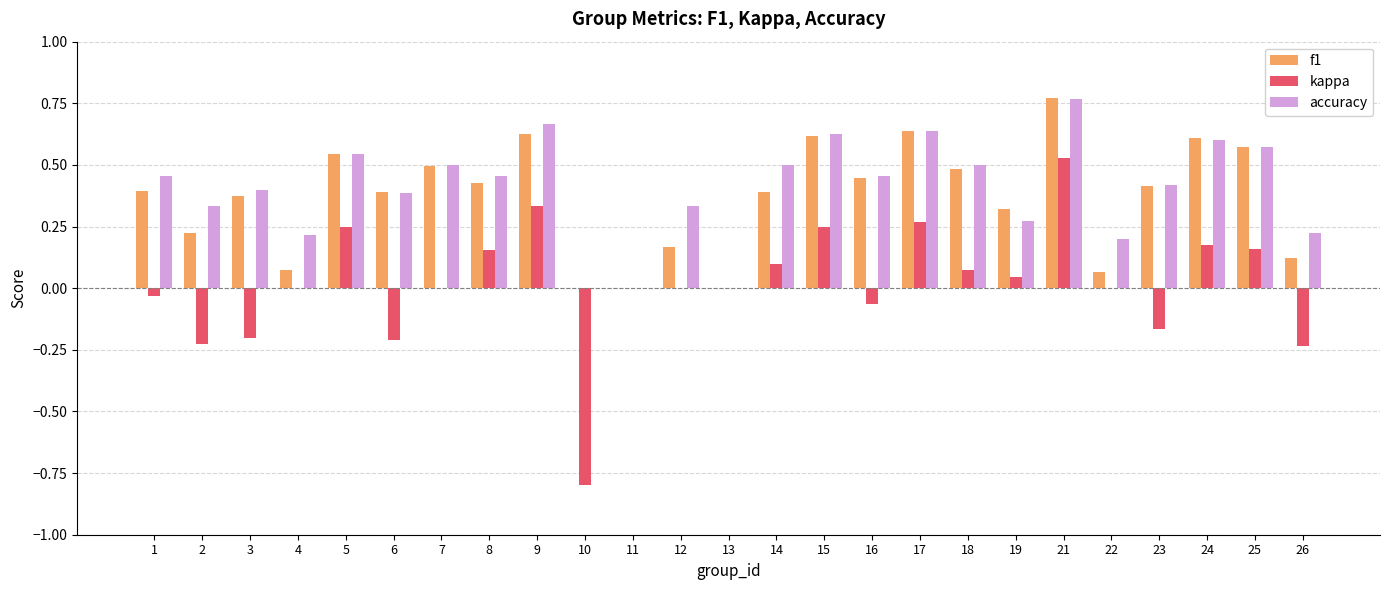

Which label corresponds to the largest value in the chart?

21